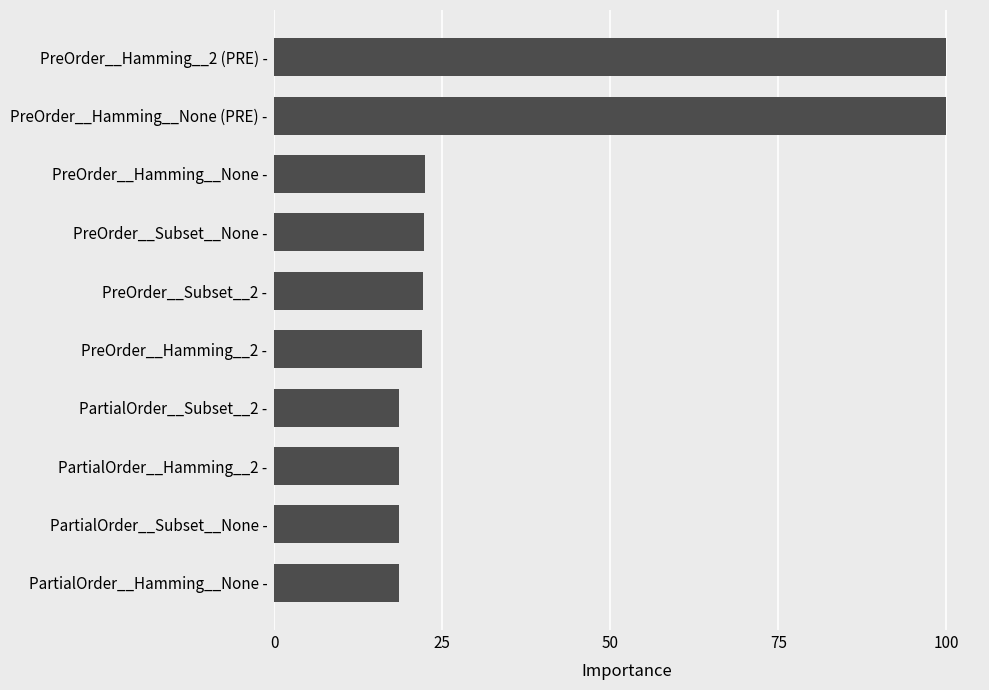

What is the maximum value shown in the chart?

100.0